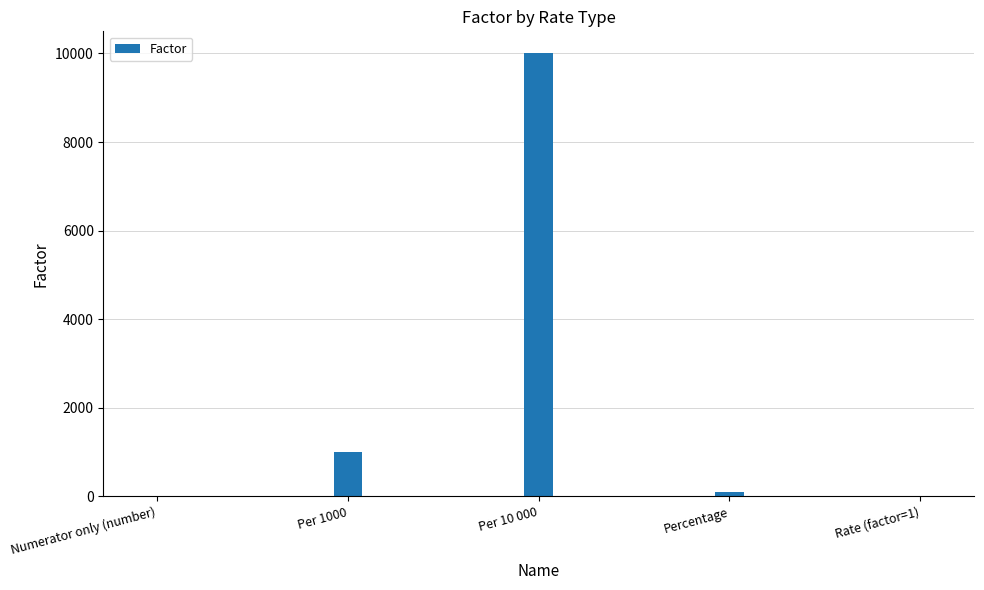

What is the sum of all values?

11102